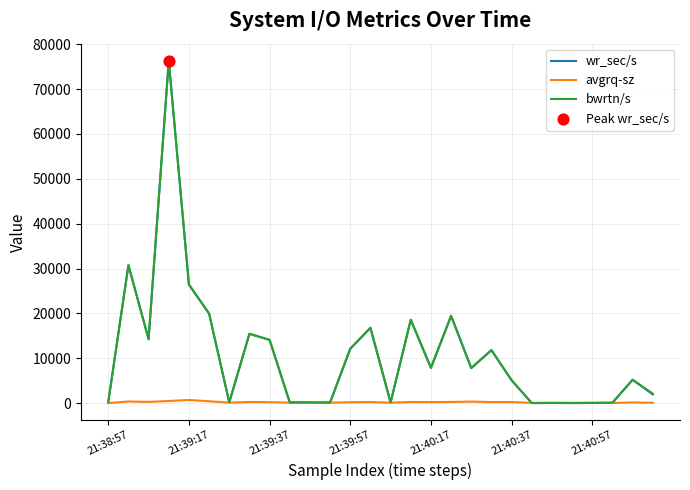

What is the maximum value shown in the chart?

76304.0